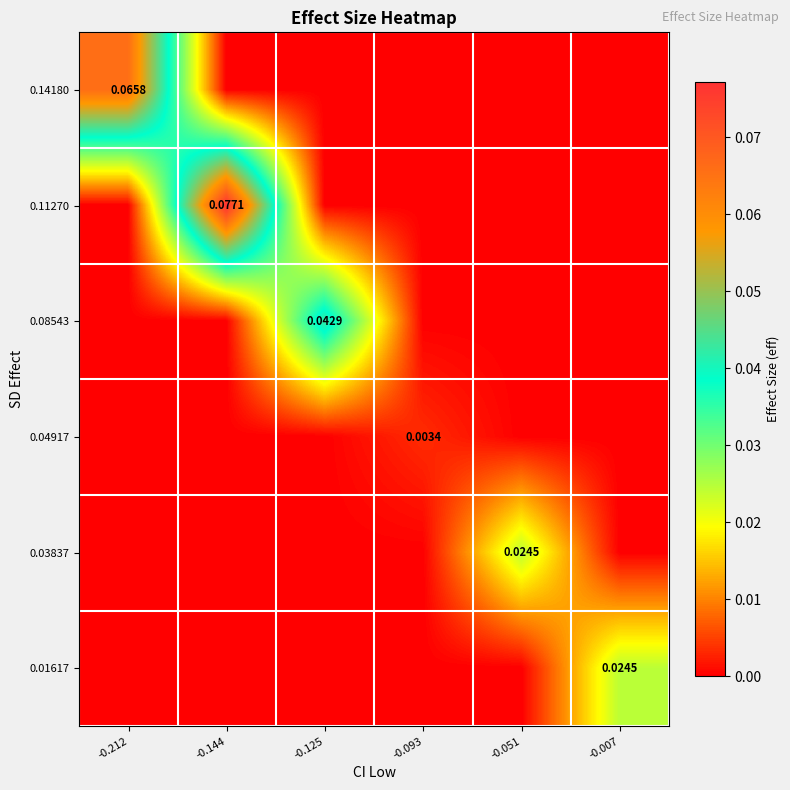

Between -0.212 and -0.093, which series saw the biggest shift?

0.14180